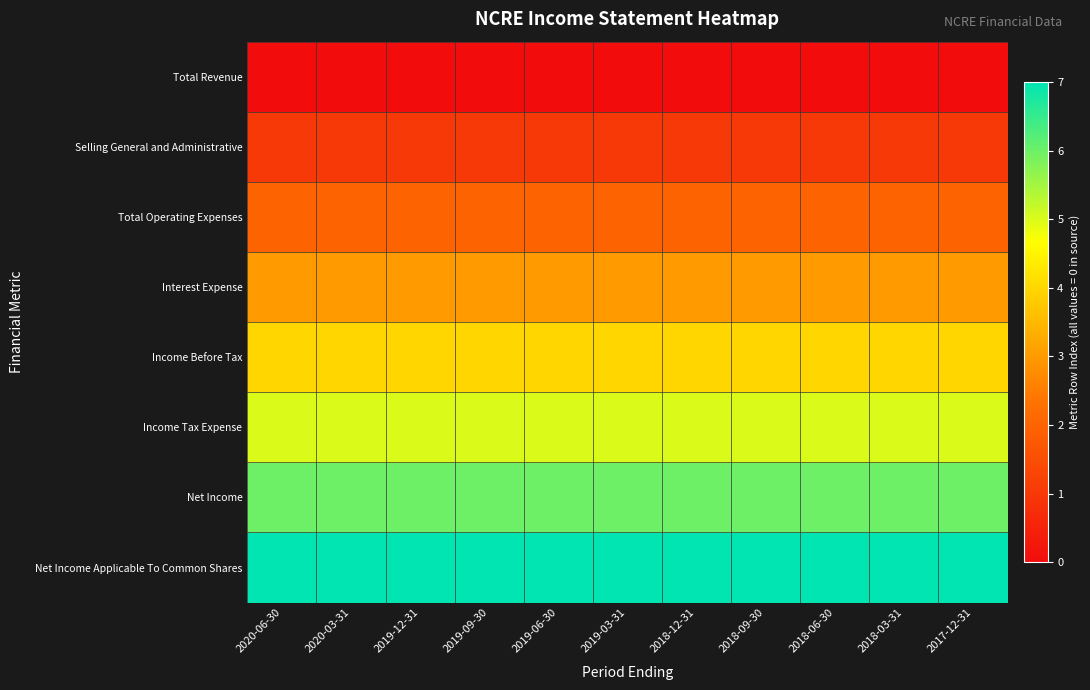

Between 2018-09-30 and 2018-06-30, which series saw the biggest shift?

row_0